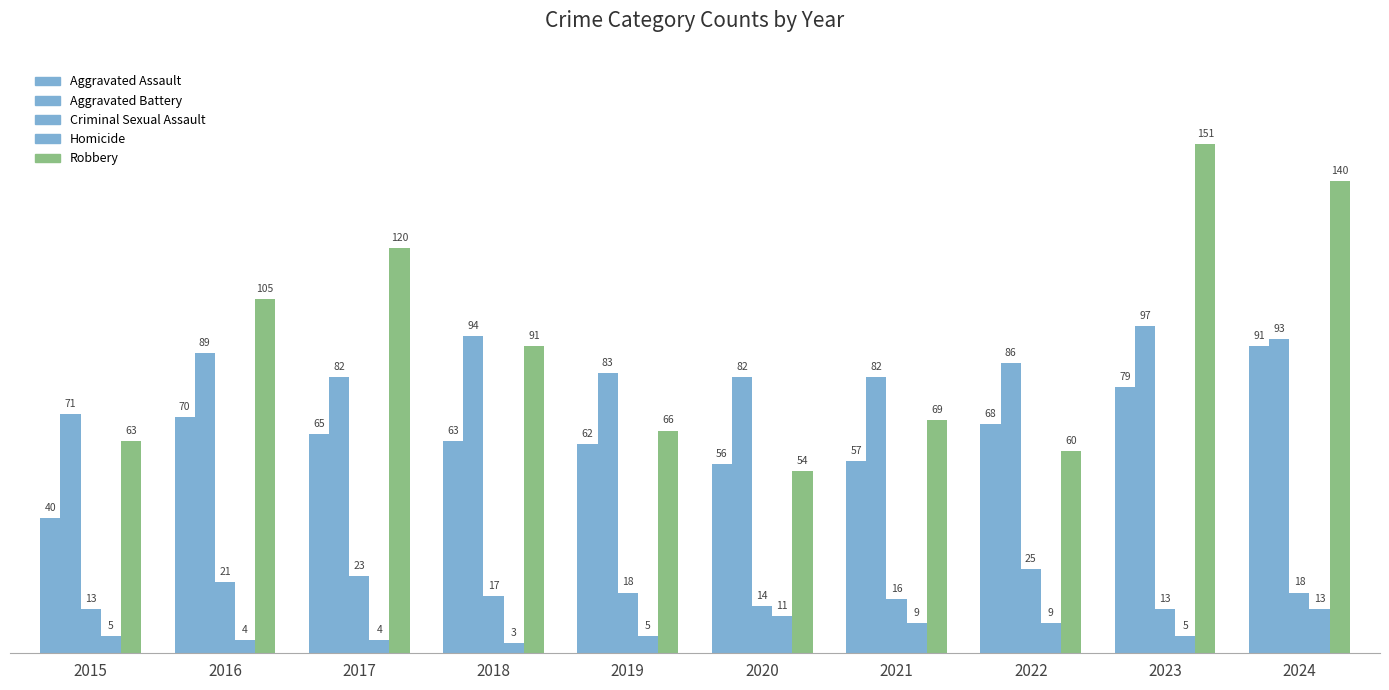

True or false: Aggravated Assault has a value of 15 at 2018.

False